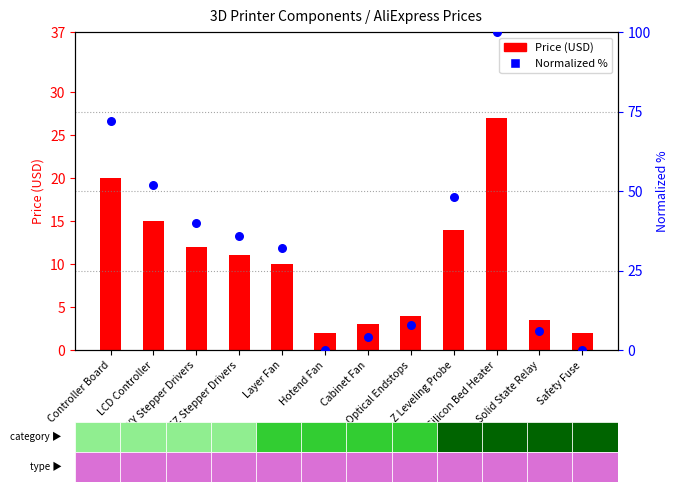

Is the value of Price (USD) at Safety Fuse greater than the value of Normalized % at Controller Board?

No